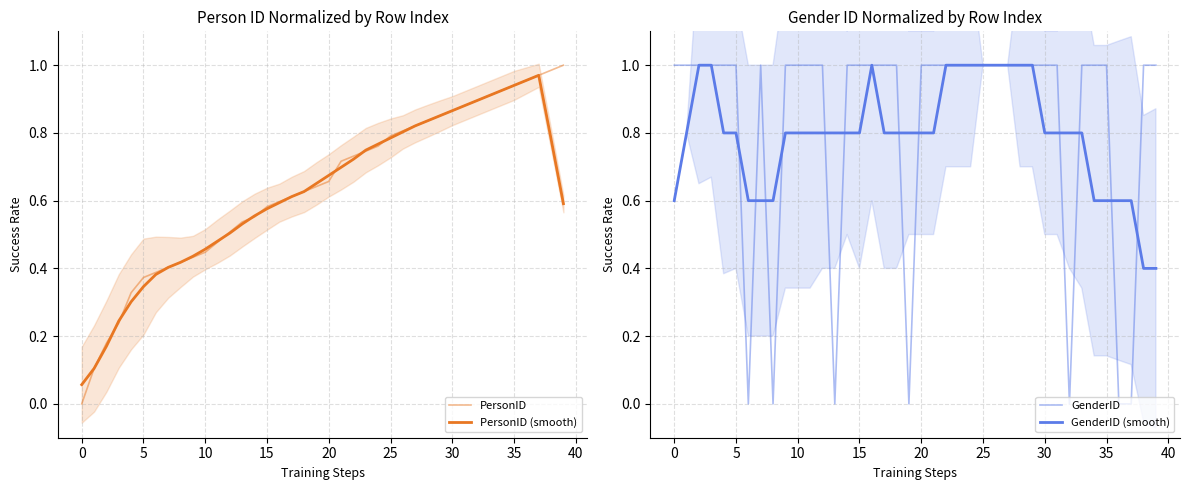

Which series has the largest range (max minus min)?

PersonID